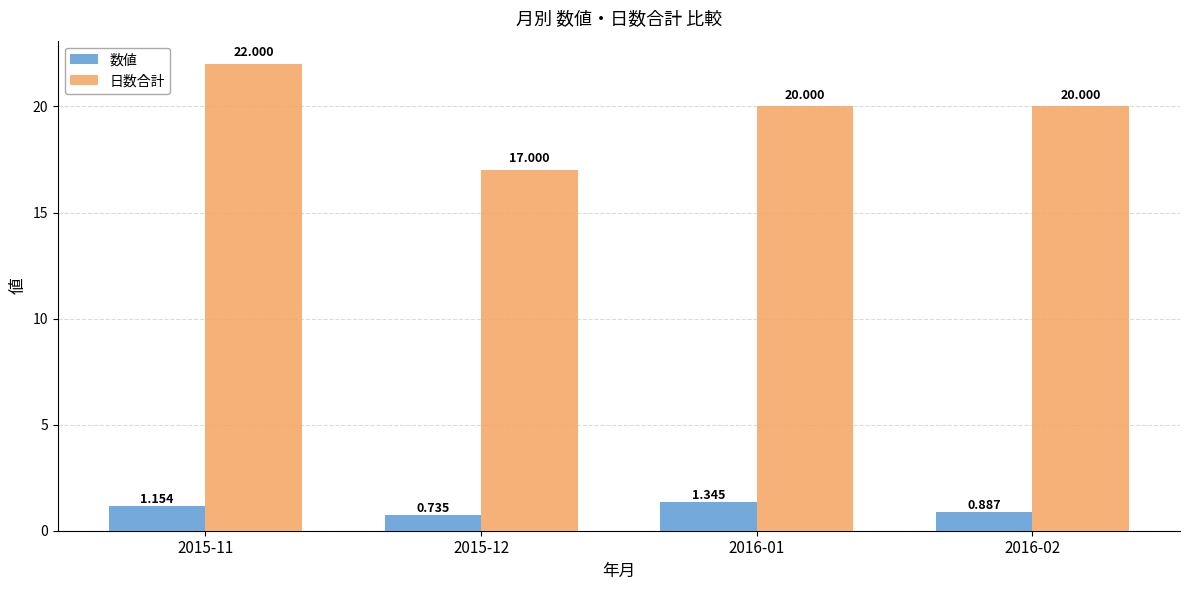

Rank the series at 2015-11 from highest to lowest value.

日数合計, 数値